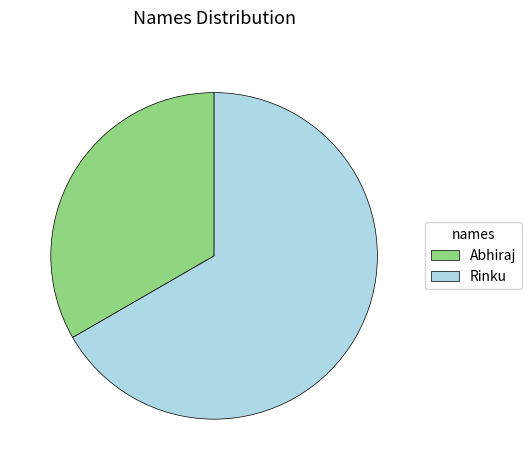

Which category has the smallest portion of the pie?

Abhiraj